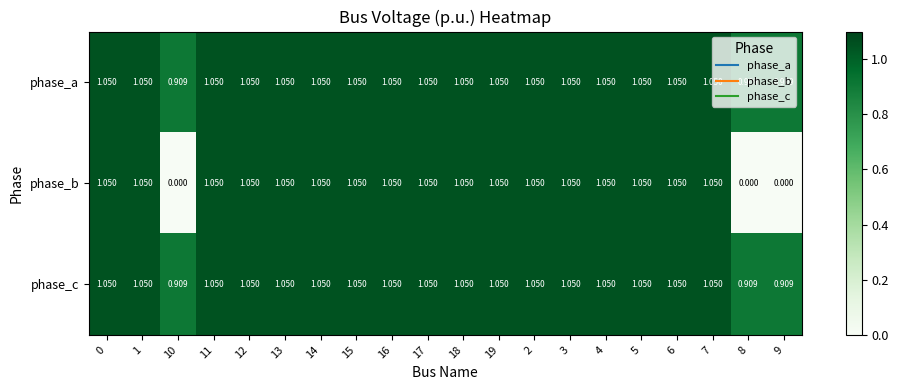

What is the total value across all series at 18?

3.2